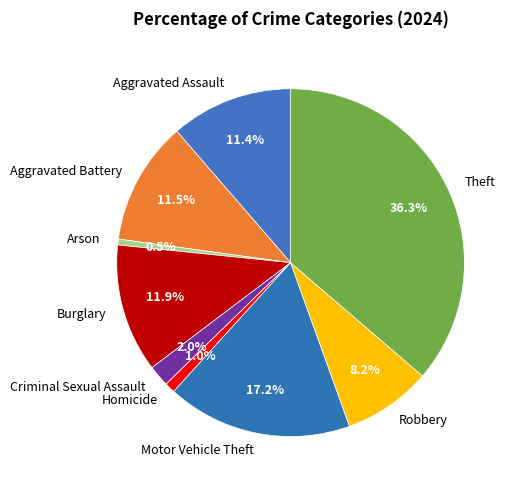

To the nearest percent, what portion does Burglary represent?

12%